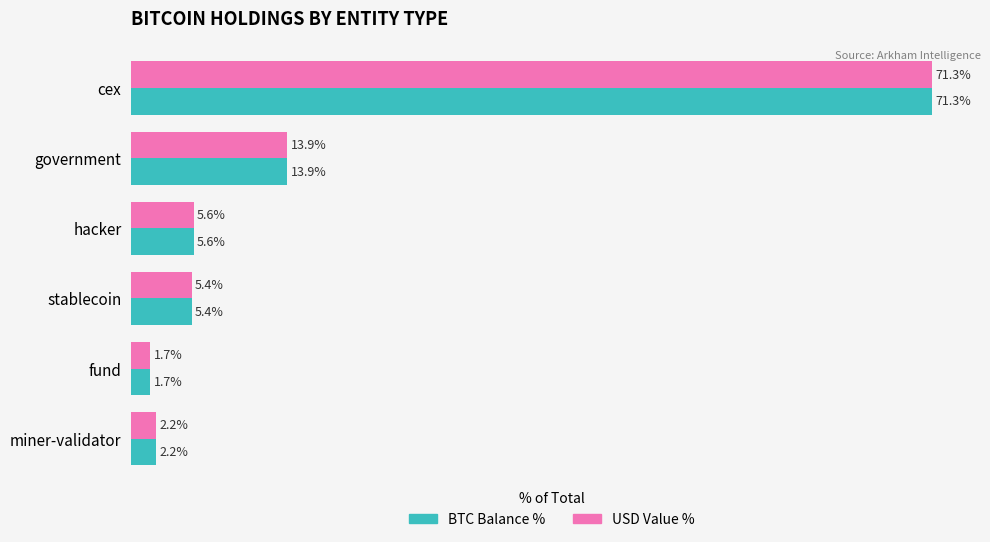

Is the value of USD Value % at fund greater than the value of BTC Balance % at stablecoin?

No